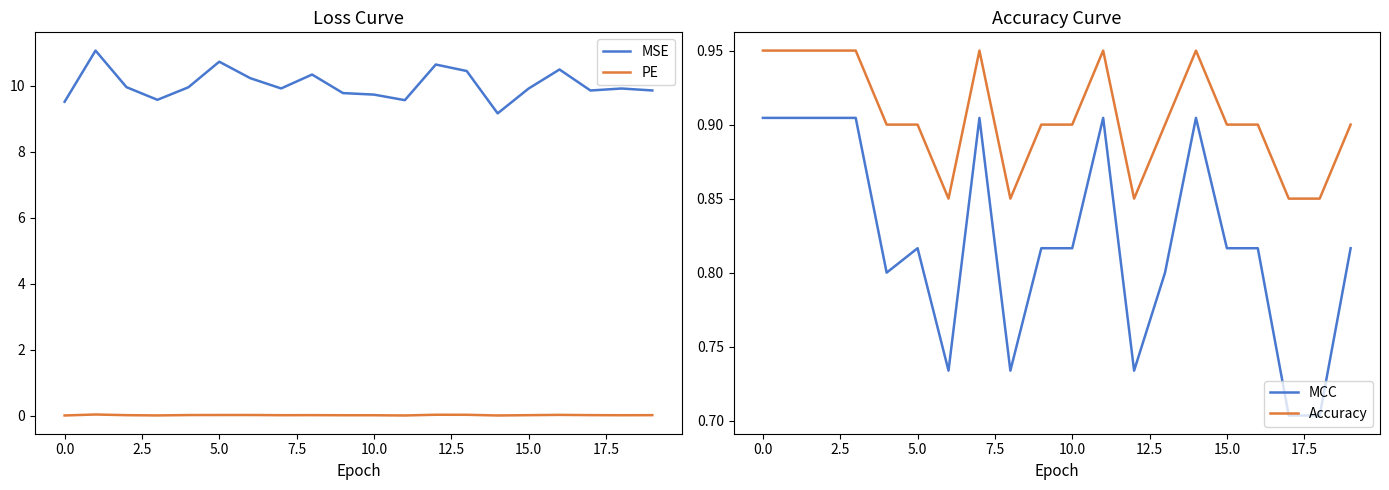

The MSE series shows 9.7 at 10.0. True or false?

True